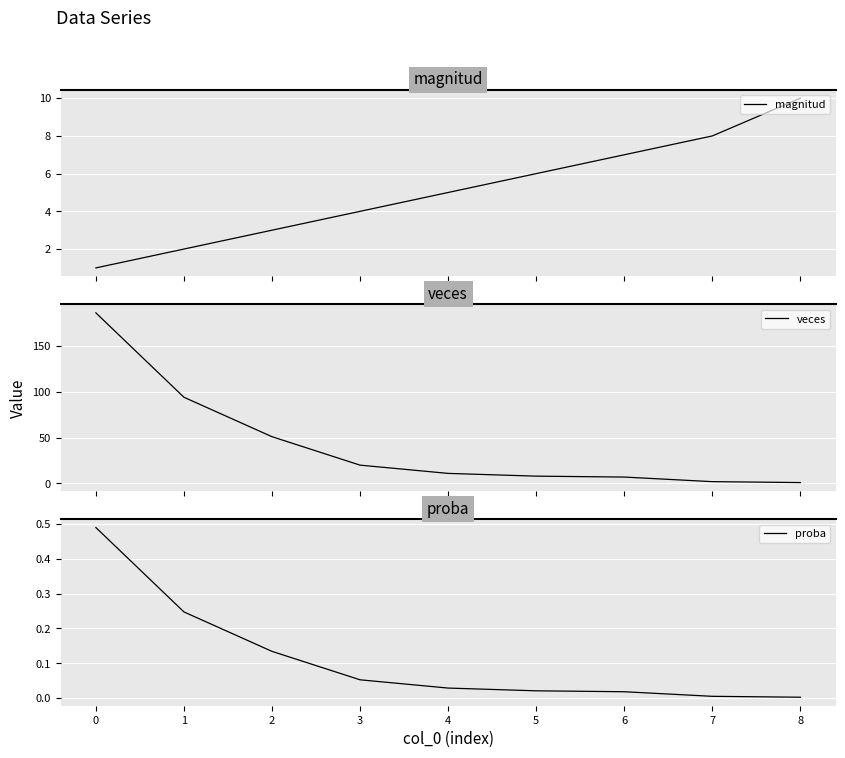

True or false: proba and veces intersect in this chart.

False